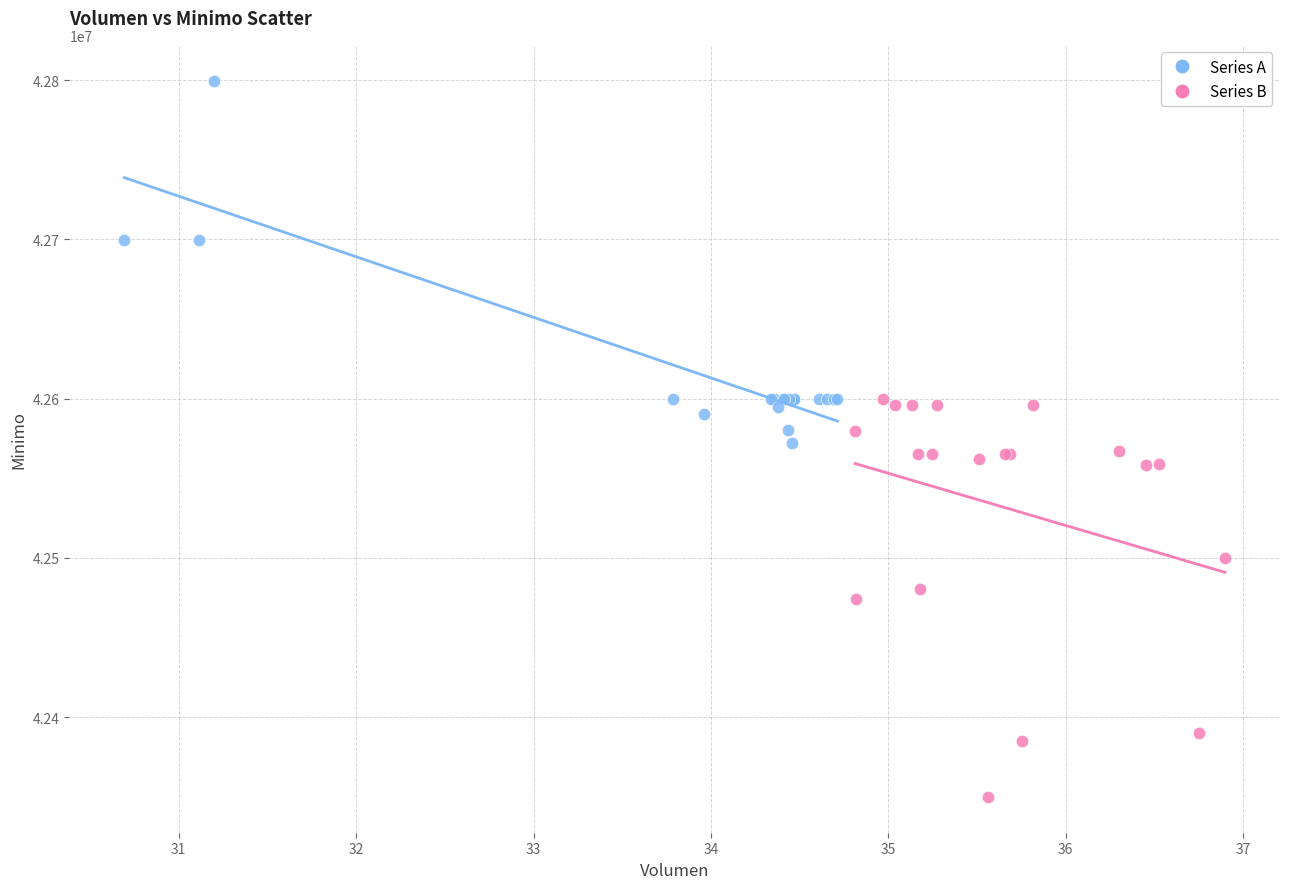

Which series reaches the maximum Y coordinate?

Series A